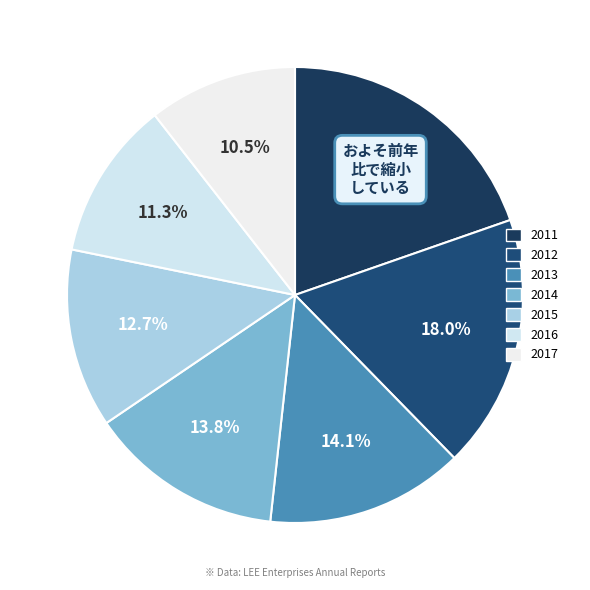

Which category has the smallest portion of the pie?

2017